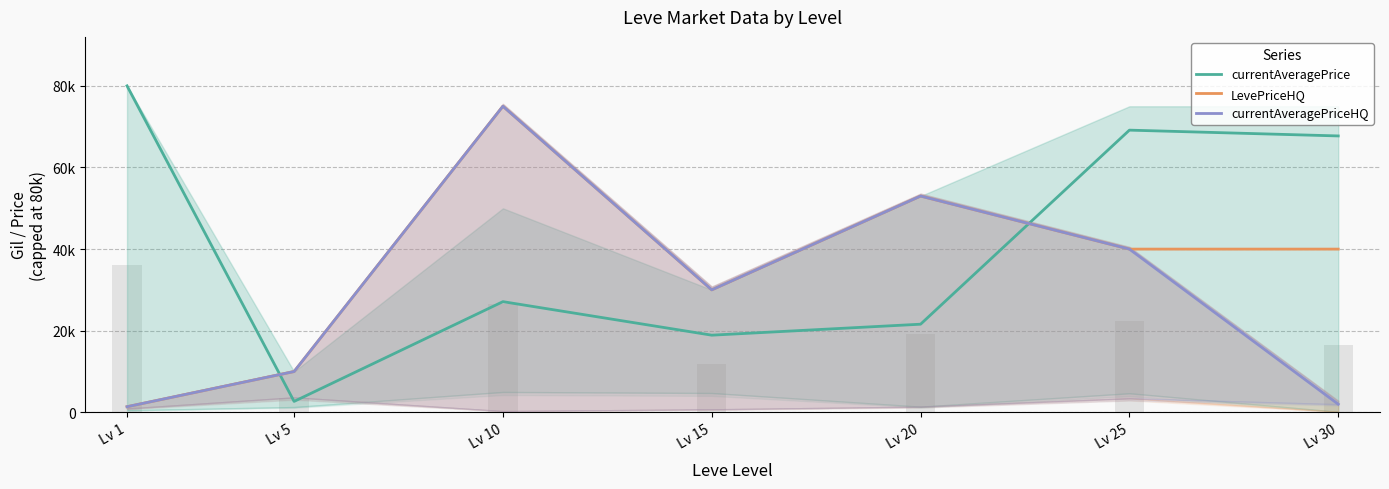

What is the difference between the maximum and second lowest values in the LevePriceHQ series?

65004.5